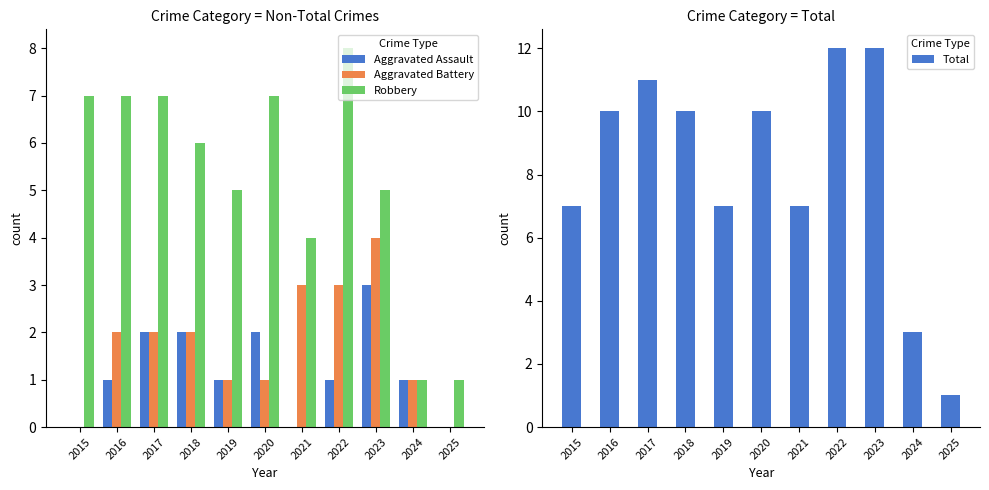

List the series in order of their peak value, highest first.

Total, Robbery, Aggravated Battery, Aggravated Assault